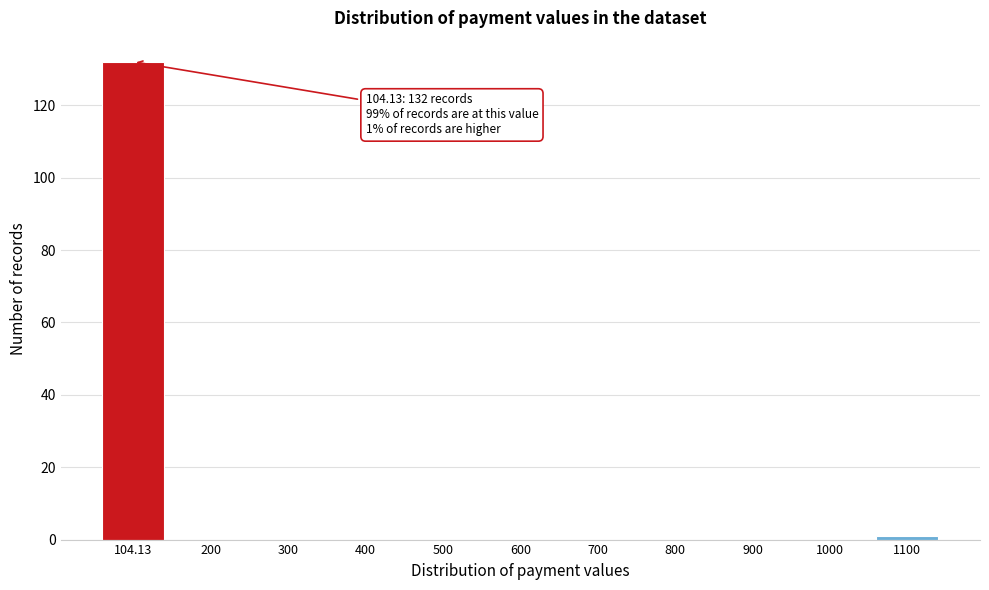

Reading left to right, what are all the values shown in this chart?

104.13=132	200=0	300=0	400=0	500=0	600=0	700=0	800=0	900=0	1000=0	1100=1